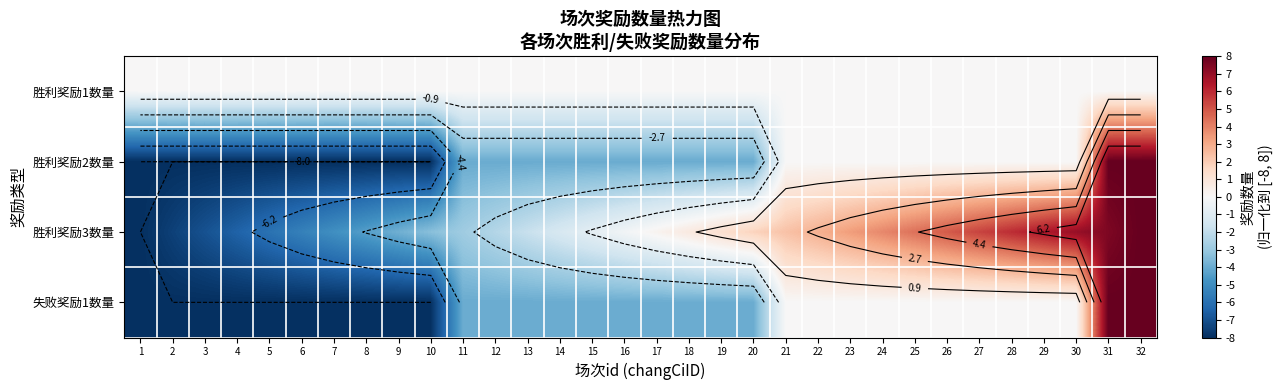

What is the sum of the 胜利奖励2数量 values at 17 and 16?

-8.0